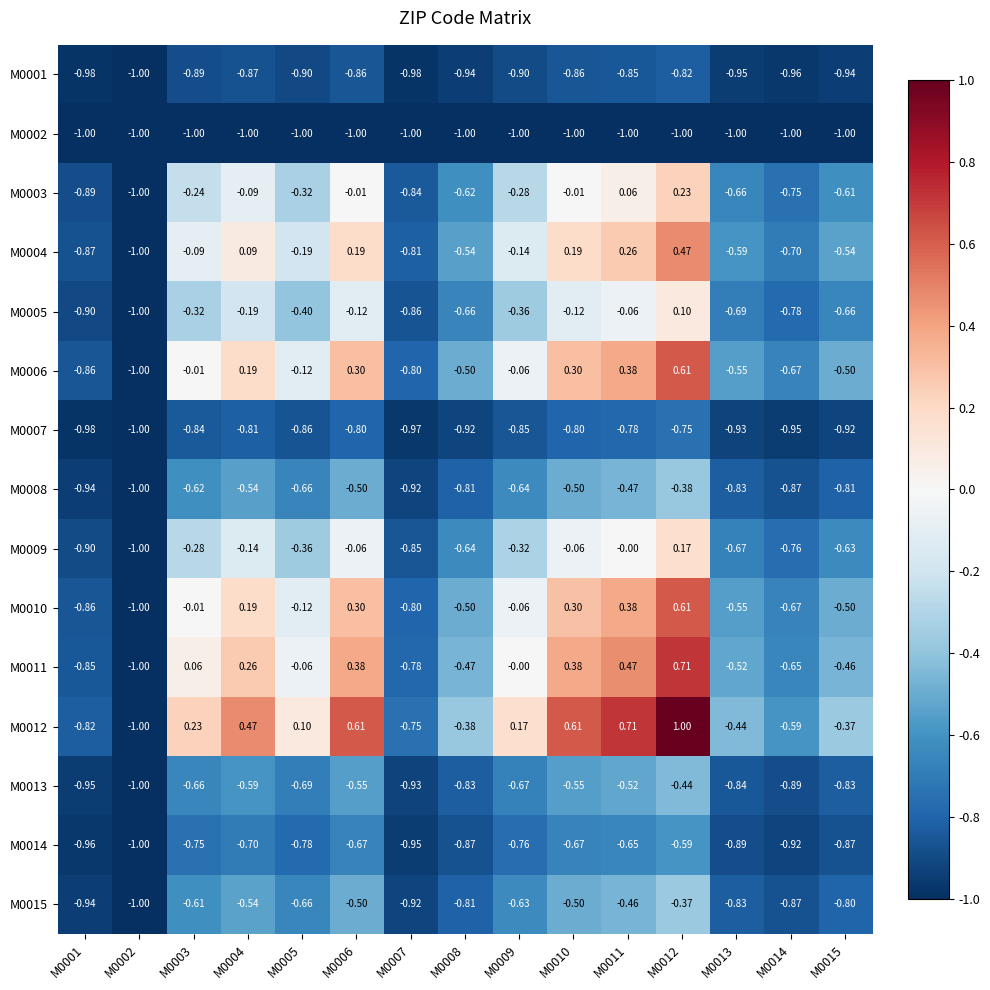

How many categories are shown in the chart?

15